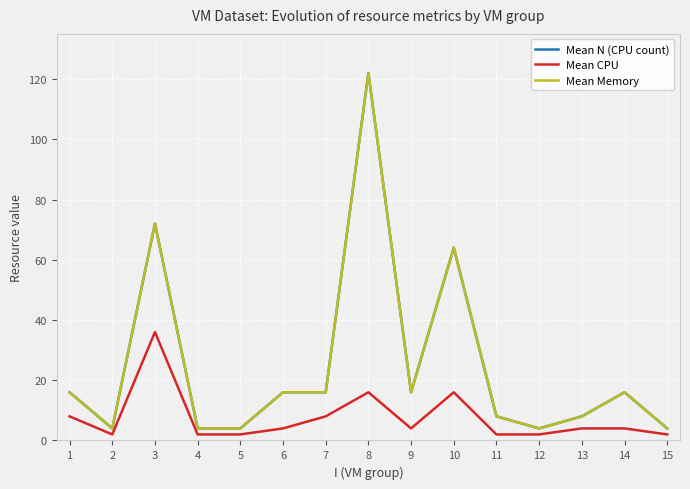

Is this an area chart (filled region under the line)?

No